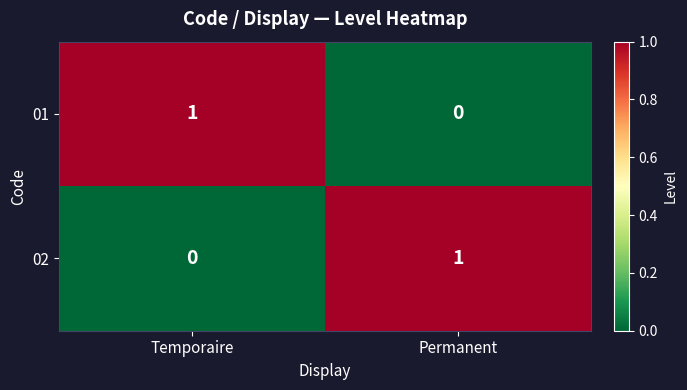

Which category has the highest value in the 01 series?

Temporaire